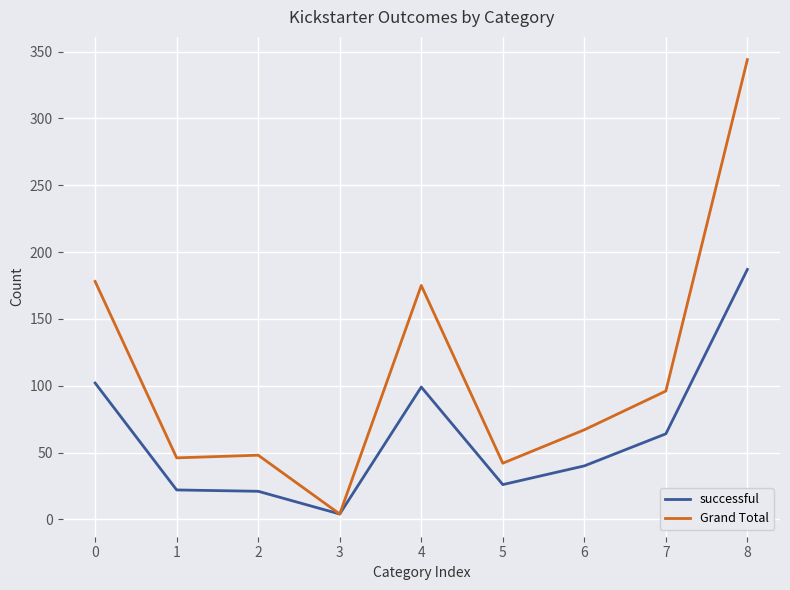

What is the sum of the Grand Total values at 6 and 2?

115